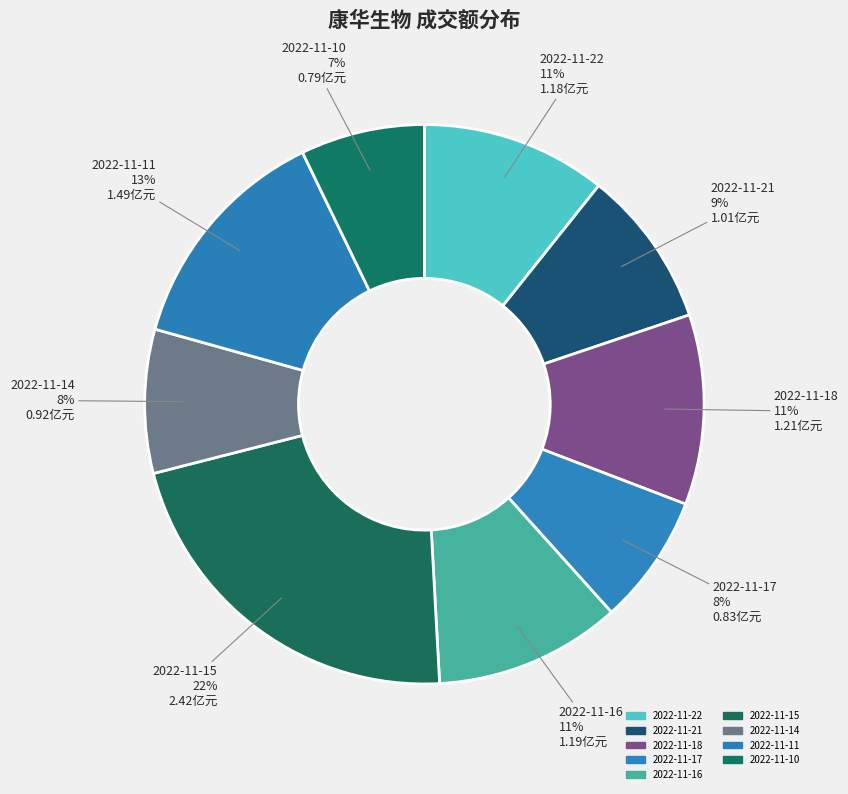

What percentage is the 2022-11-14 slice, to the nearest percent?

8%